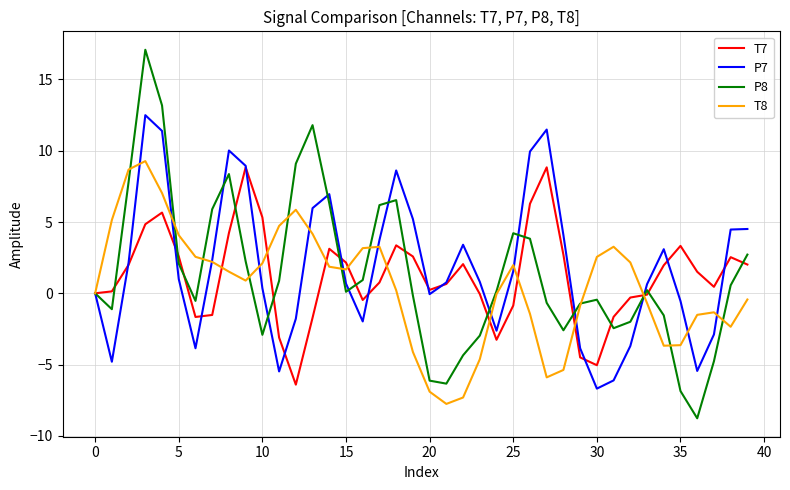

Which series has the largest range (max minus min)?

P8